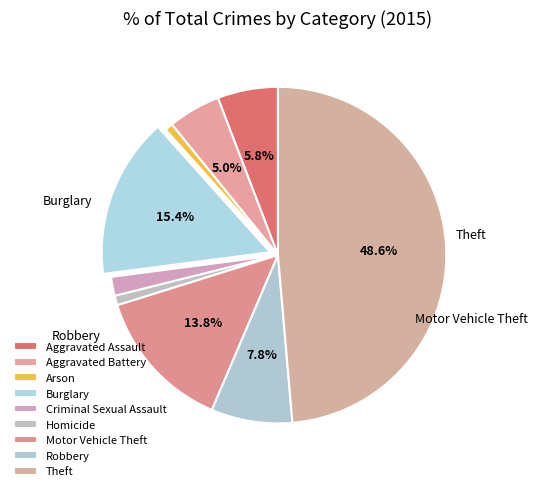

Is it true that Arson is 1% of the pie?

True